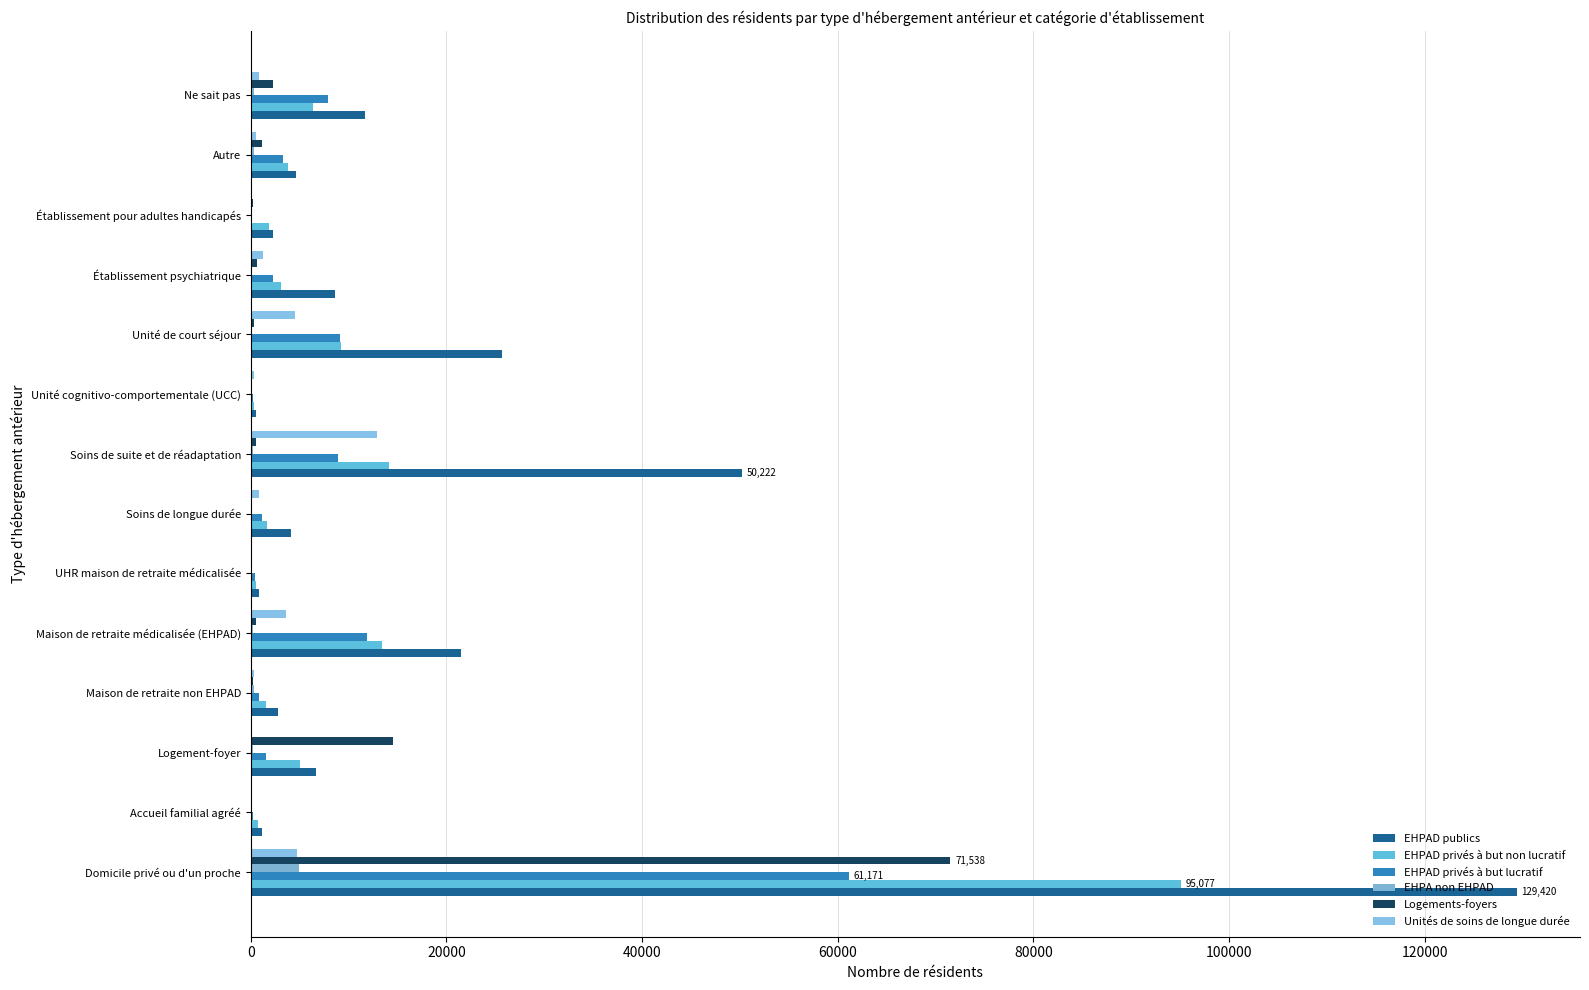

At how many categories does at least one series exceed 129147?

1